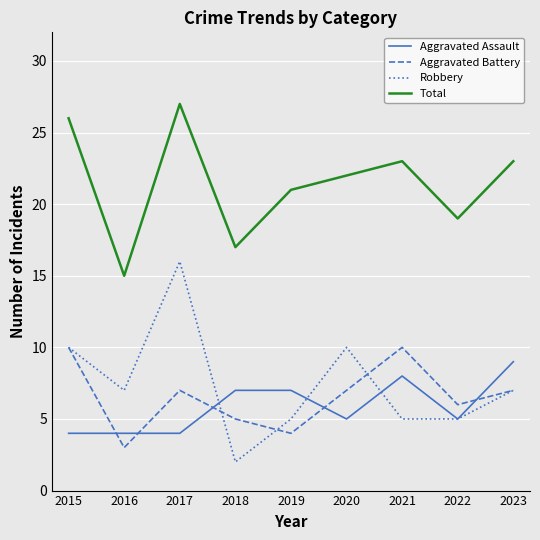

At which category does Aggravated Battery reach its first local peak?

2017